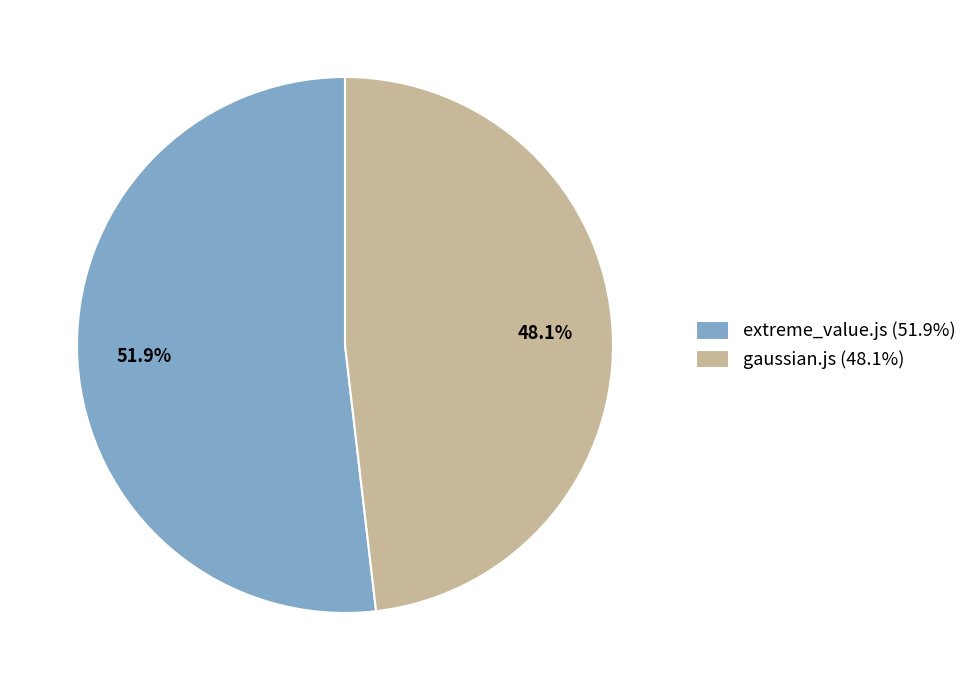

Count the number of slices in the pie.

2